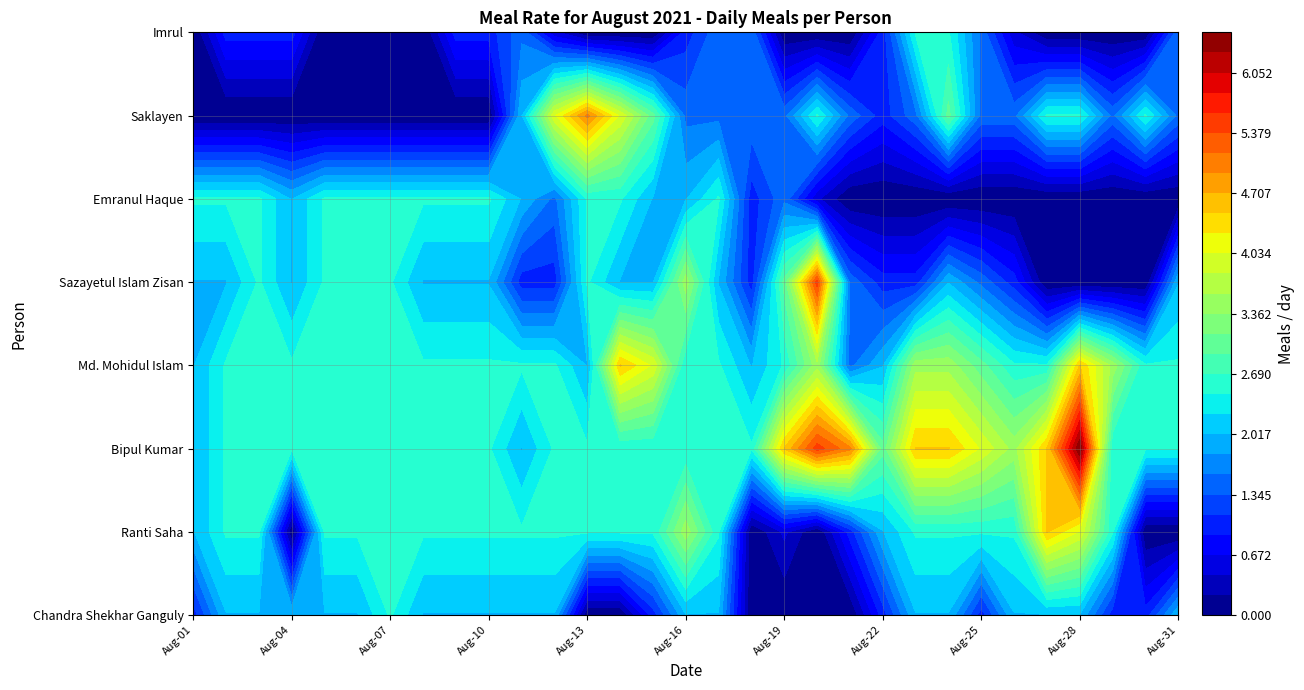

Reading left to right, list all the values displayed in this chart.

Chandra Shekhar Ganguly: Aug-01=1.0	Aug-02=2.0	Aug-03=2.0	Aug-04=2.0	Aug-05=2.0	Aug-06=2.0	Aug-07=2.5	Aug-08=2.0	Aug-09=2.0	Aug-10=2.0	Aug-11=2.0	Aug-12=2.0	Aug-13=0.0	Aug-14=0.0	Aug-15=1.0	Aug-16=2.0	Aug-17=2.0	Aug-18=0.0	Aug-19=0.0	Aug-20=0.0	Aug-21=0.0	Aug-22=1.0	Aug-23=2.0	Aug-24=2.0	Aug-25=1.0	Aug-26=2.0	Aug-27=2.0	Aug-28=2.0	Aug-29=1.0	Aug-30=1.0	Aug-31=2.0
Ranti Saha: Aug-01=2.0	Aug-02=2.5	Aug-03=2.5	Aug-04=0.0	Aug-05=2.5	Aug-06=2.5	Aug-07=2.5	Aug-08=2.5	Aug-09=2.5	Aug-10=2.5	Aug-11=2.5	Aug-12=2.5	Aug-13=2.5	Aug-14=2.5	Aug-15=2.5	Aug-16=3.5	Aug-17=2.5	Aug-18=0.0	Aug-19=0.5	Aug-20=0.0	Aug-21=1.0	Aug-22=2.0	Aug-23=2.5	Aug-24=2.5	Aug-25=2.5	Aug-26=2.5	Aug-27=4.5	Aug-28=4.0	Aug-29=2.5	Aug-30=0.0	Aug-31=0.0
Bipul Kumar: Aug-01=2.0	Aug-02=2.5	Aug-03=2.5	Aug-04=2.5	Aug-05=2.5	Aug-06=2.5	Aug-07=2.5	Aug-08=2.5	Aug-09=2.5	Aug-10=2.5	Aug-11=2.0	Aug-12=2.5	Aug-13=2.5	Aug-14=2.5	Aug-15=2.5	Aug-16=2.5	Aug-17=2.5	Aug-18=2.5	Aug-19=4.5	Aug-20=5.5	Aug-21=5.0	Aug-22=3.0	Aug-23=4.5	Aug-24=4.5	Aug-25=4.0	Aug-26=3.5	Aug-27=4.5	Aug-28=6.5	Aug-29=2.5	Aug-30=2.5	Aug-31=2.5
Md. Mohidul Islam: Aug-01=2.0	Aug-02=2.5	Aug-03=2.5	Aug-04=2.5	Aug-05=2.5	Aug-06=2.5	Aug-07=2.5	Aug-08=2.5	Aug-09=2.5	Aug-10=2.5	Aug-11=2.5	Aug-12=2.5	Aug-13=2.0	Aug-14=4.5	Aug-15=4.0	Aug-16=2.5	Aug-17=2.5	Aug-18=2.0	Aug-19=2.5	Aug-20=3.5	Aug-21=1.5	Aug-22=2.0	Aug-23=3.5	Aug-24=3.5	Aug-25=3.0	Aug-26=2.5	Aug-27=2.5	Aug-28=4.5	Aug-29=3.5	Aug-30=2.5	Aug-31=2.5
Sazayetul Islam Zisan: Aug-01=2.0	Aug-02=2.0	Aug-03=2.5	Aug-04=2.0	Aug-05=2.5	Aug-06=2.5	Aug-07=2.5	Aug-08=2.0	Aug-09=2.0	Aug-10=2.0	Aug-11=1.0	Aug-12=1.0	Aug-13=2.5	Aug-14=2.0	Aug-15=2.0	Aug-16=3.5	Aug-17=2.0	Aug-18=1.0	Aug-19=3.0	Aug-20=5.5	Aug-21=1.5	Aug-22=1.0	Aug-23=1.0	Aug-24=2.0	Aug-25=1.5	Aug-26=1.0	Aug-27=0.0	Aug-28=0.0	Aug-29=0.0	Aug-30=0.0	Aug-31=2.0
Emranul Haque: Aug-01=2.5	Aug-02=2.5	Aug-03=2.5	Aug-04=2.0	Aug-05=2.5	Aug-06=2.5	Aug-07=2.5	Aug-08=2.5	Aug-09=2.5	Aug-10=2.5	Aug-11=2.0	Aug-12=1.5	Aug-13=2.5	Aug-14=2.5	Aug-15=2.0	Aug-16=2.0	Aug-17=2.5	Aug-18=1.0	Aug-19=1.5	Aug-20=0.5	Aug-21=0.0	Aug-22=0.0	Aug-23=0.0	Aug-24=0.0	Aug-25=0.0	Aug-26=0.0	Aug-27=0.0	Aug-28=0.0	Aug-29=0.0	Aug-30=0.0	Aug-31=0.0
Saklayen: Aug-01=0.0	Aug-02=0.0	Aug-03=0.0	Aug-04=0.0	Aug-05=0.0	Aug-06=0.0	Aug-07=0.0	Aug-08=0.0	Aug-09=0.0	Aug-10=0.0	Aug-11=2.0	Aug-12=4.0	Aug-13=5.0	Aug-14=4.0	Aug-15=3.0	Aug-16=1.5	Aug-17=1.5	Aug-18=1.5	Aug-19=1.5	Aug-20=2.5	Aug-21=1.5	Aug-22=1.0	Aug-23=1.5	Aug-24=3.0	Aug-25=1.5	Aug-26=1.5	Aug-27=2.5	Aug-28=2.5	Aug-29=1.5	Aug-30=2.5	Aug-31=1.5
Imrul: Aug-01=0.0	Aug-02=1.0	Aug-03=1.0	Aug-04=1.0	Aug-05=0.0	Aug-06=0.0	Aug-07=0.0	Aug-08=0.0	Aug-09=1.0	Aug-10=1.0	Aug-11=1.5	Aug-12=0.5	Aug-13=0.0	Aug-14=0.0	Aug-15=0.0	Aug-16=1.0	Aug-17=1.5	Aug-18=1.5	Aug-19=0.0	Aug-20=0.0	Aug-21=0.0	Aug-22=1.0	Aug-23=2.5	Aug-24=2.5	Aug-25=1.5	Aug-26=0.5	Aug-27=0.0	Aug-28=0.0	Aug-29=0.0	Aug-30=0.0	Aug-31=1.5